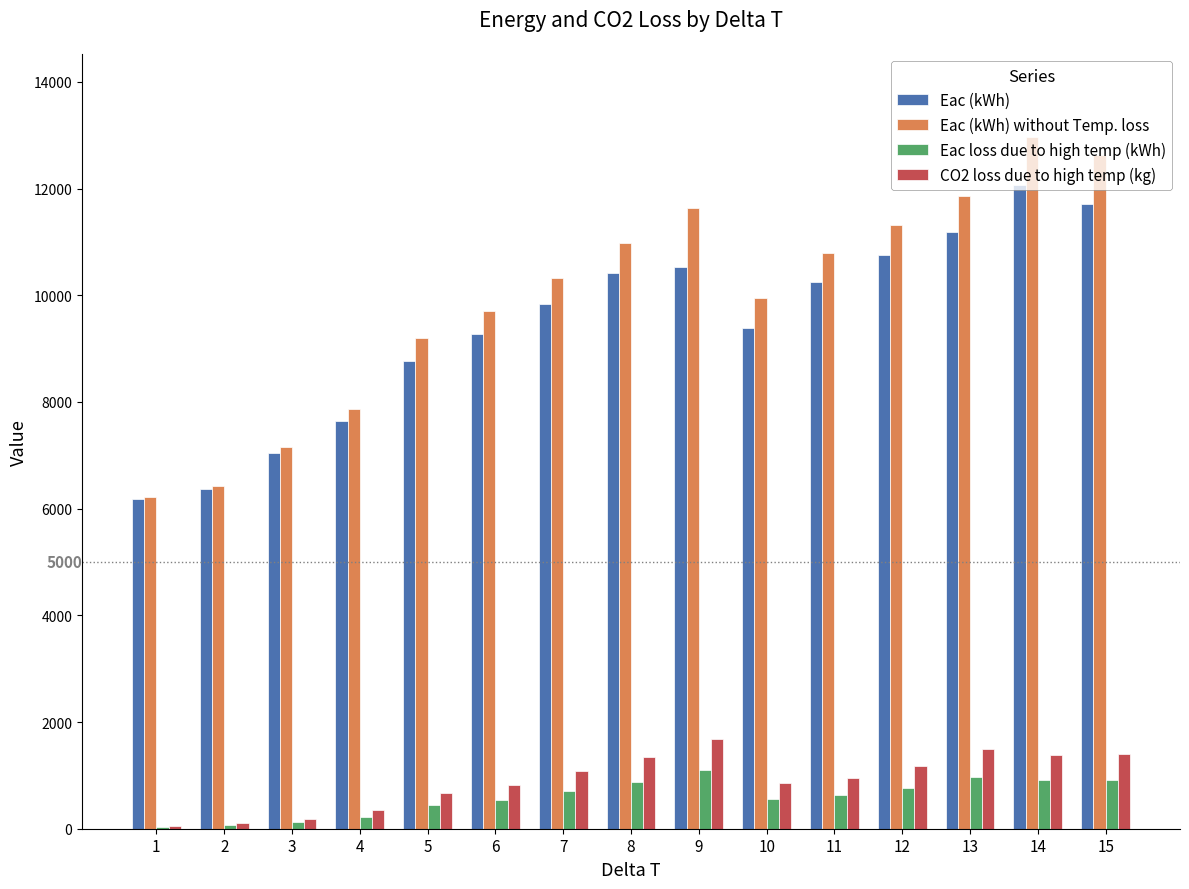

What is the sum of all Eac (kWh) without Temp. loss values?

149056.8